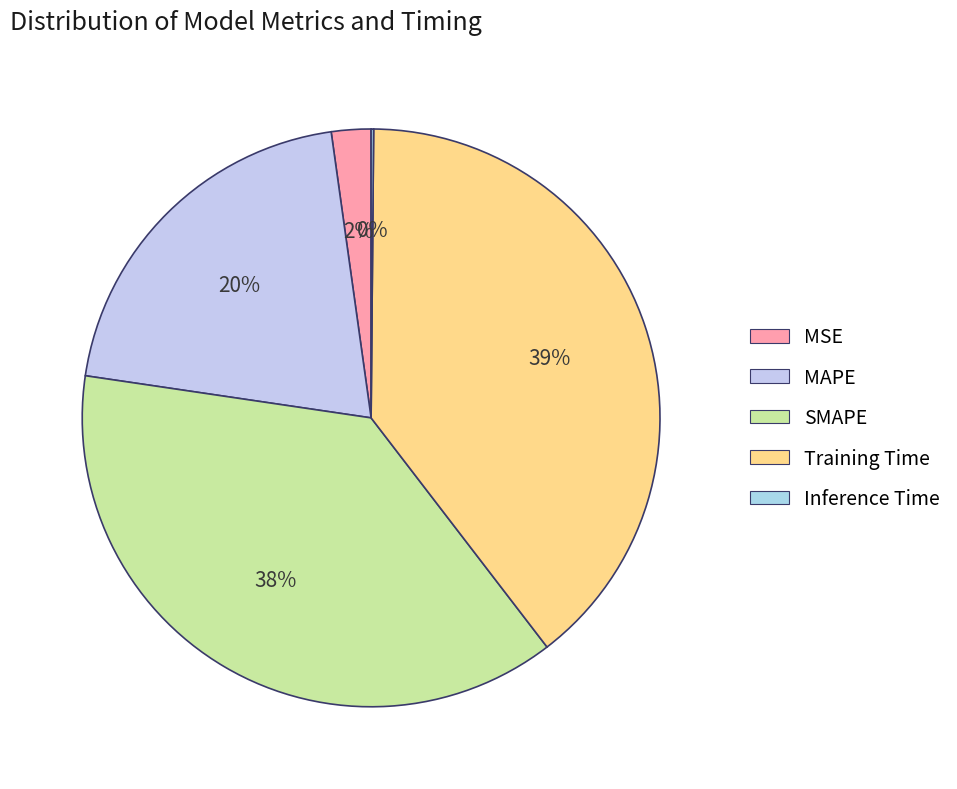

Is it true that Training Time is 39% of the pie?

True